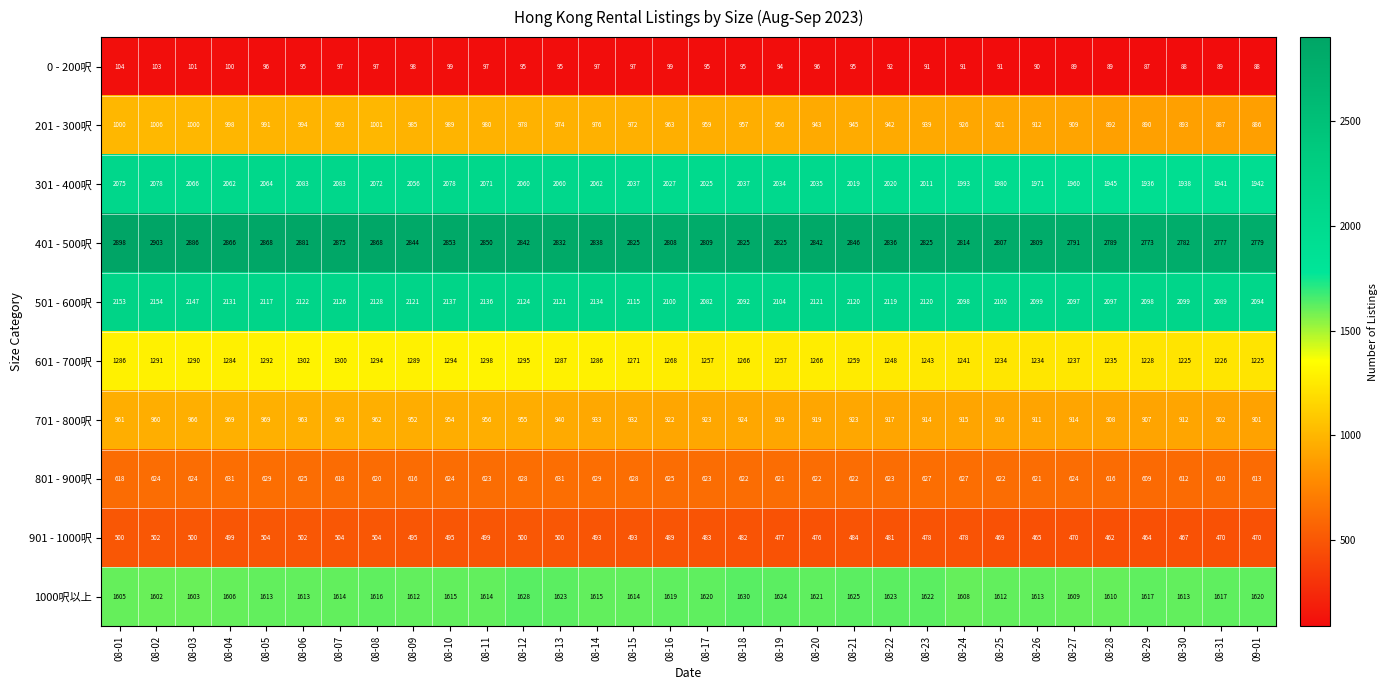

What is the total value across all series at 08-09?

13068